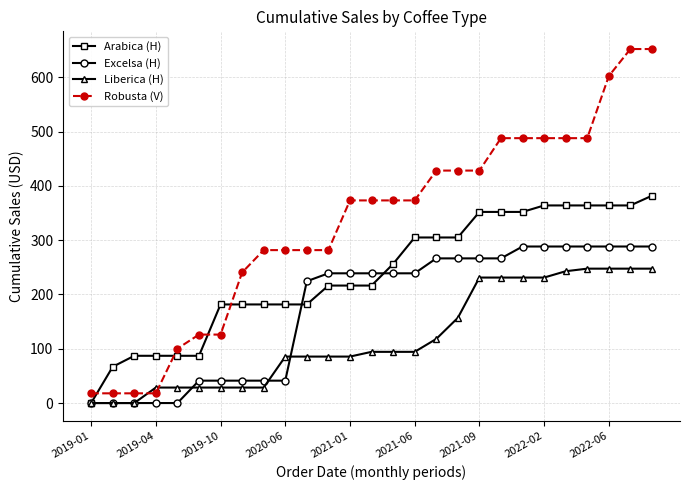

List the series in order of their overall mean, lowest first.

Liberica (H), Excelsa (H), Arabica (H), Robusta (V)